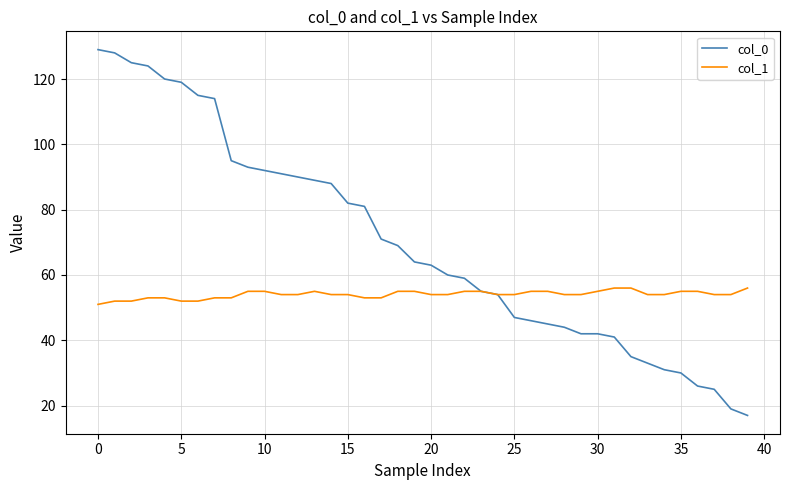

Rank the series by their average value, from lowest to highest.

col_1, col_0